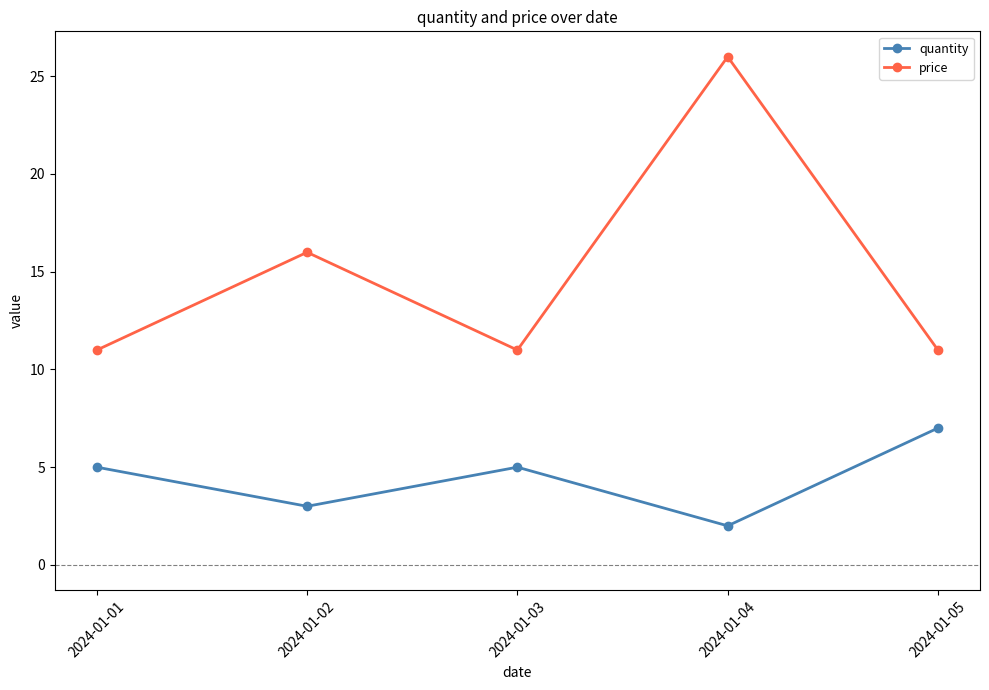

What is the value of the quantity point at the 1st from the left?

5.0